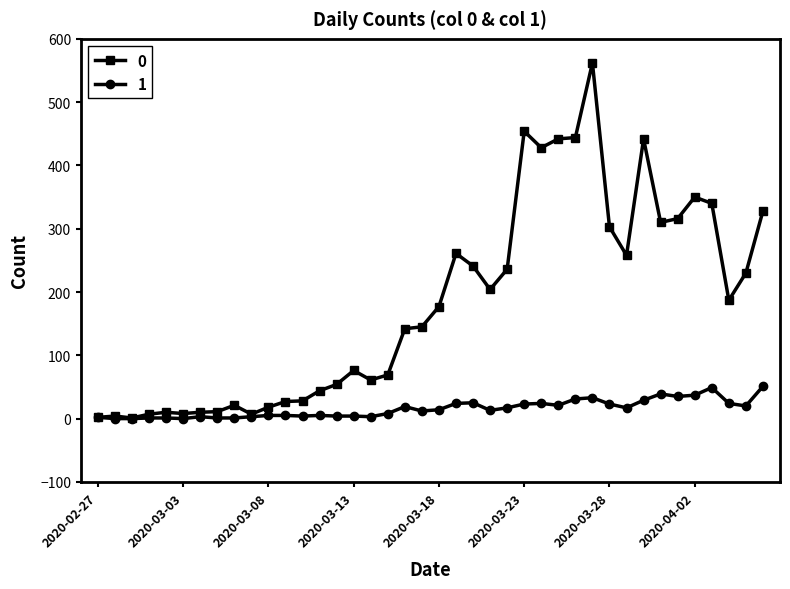

What is the average value of the 1 series?

16